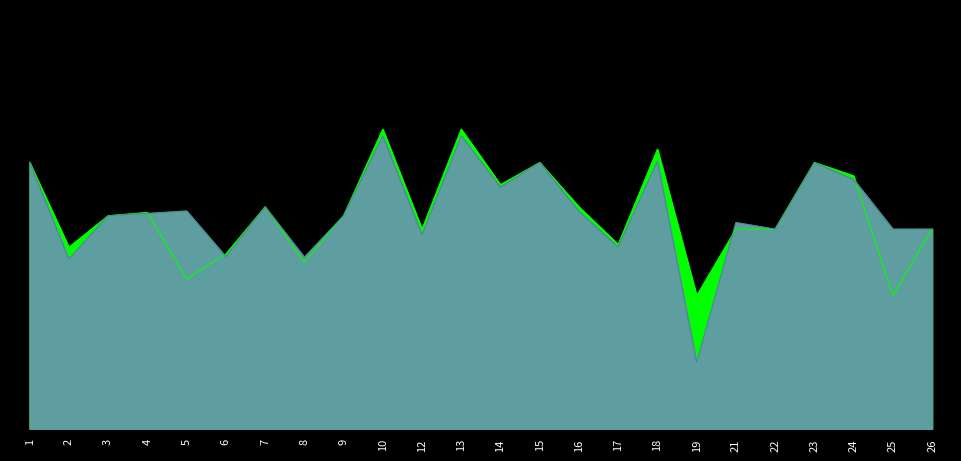

At how many categories does at least one series exceed 0?

24